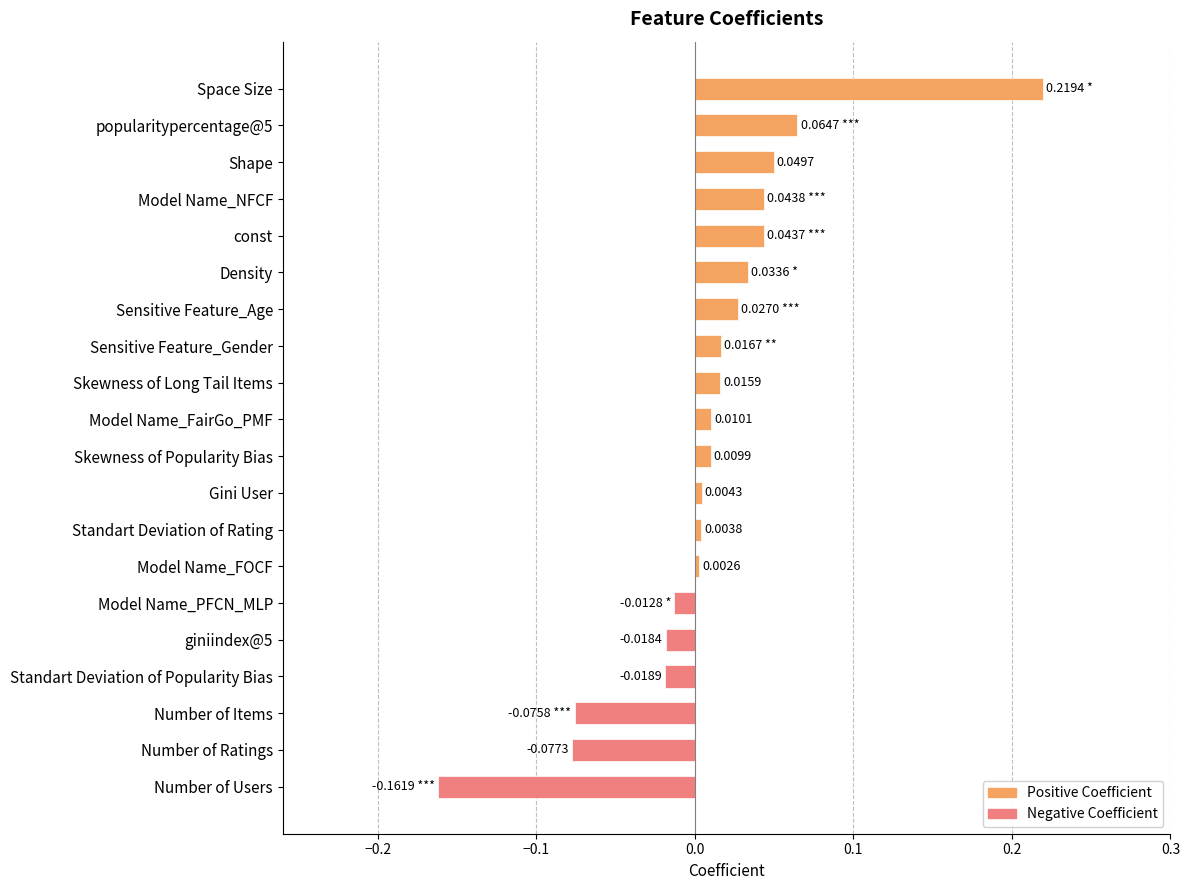

Where is the data nearest to the value 0?

Model Name_FOCF